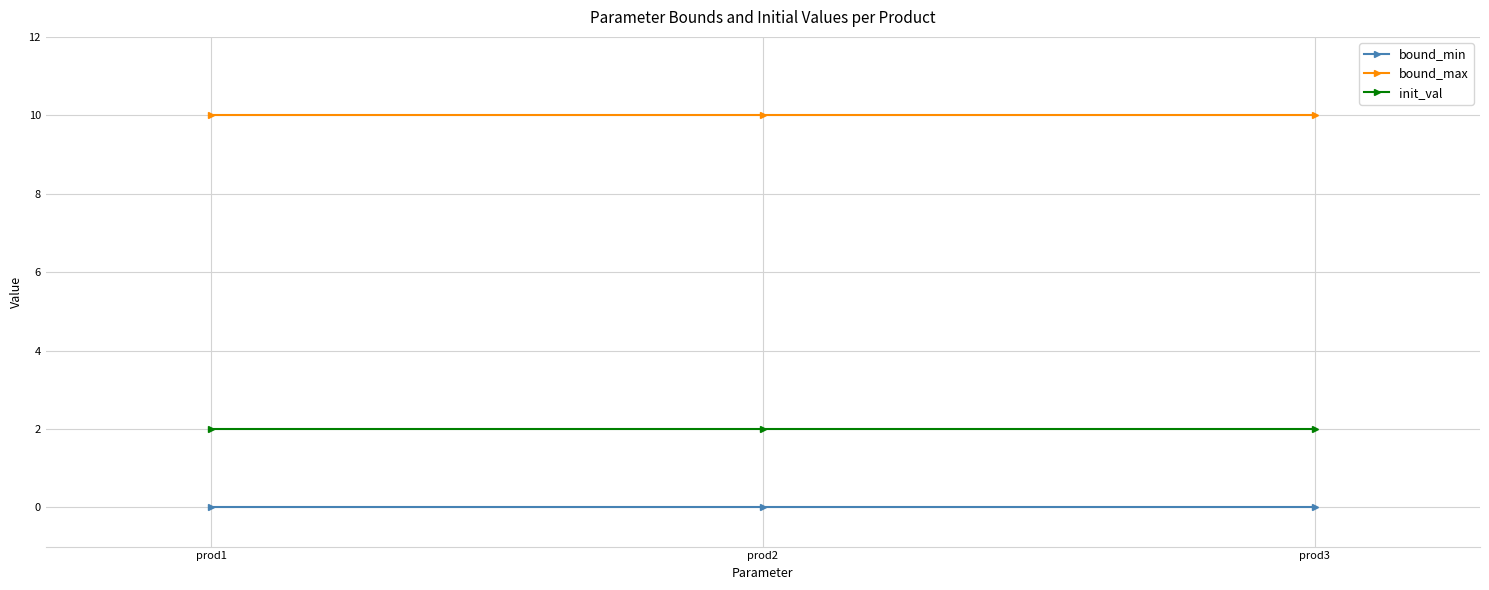

Reading left to right, list all the values displayed in this chart.

bound_min: prod1=0	prod2=0	prod3=0
bound_max: prod1=10	prod2=10	prod3=10
init_val: prod1=2	prod2=2	prod3=2